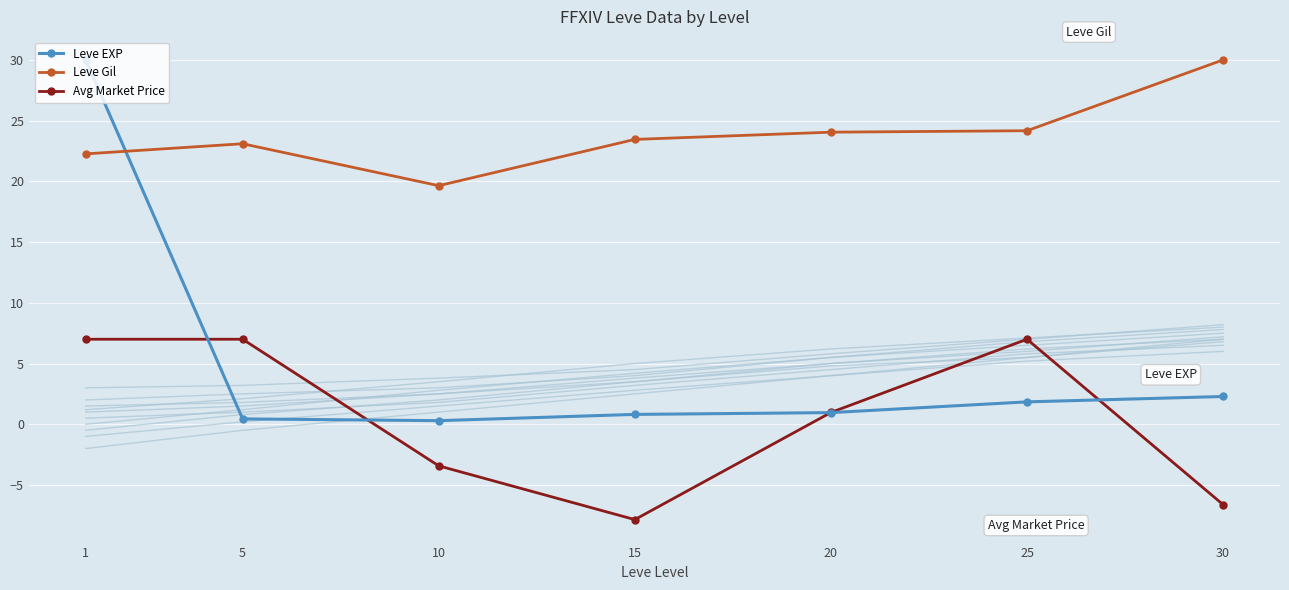

How many values in Avg Market Price are above zero?

4